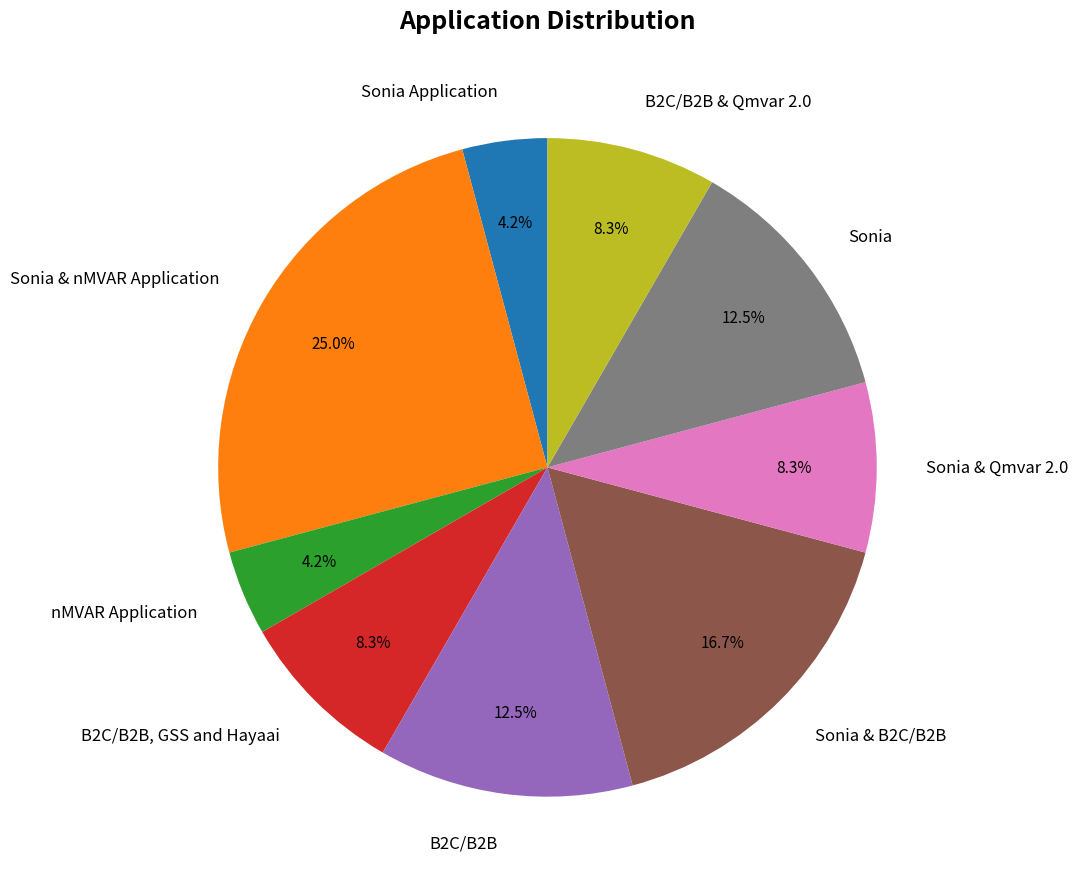

Count the number of slices in the pie.

9